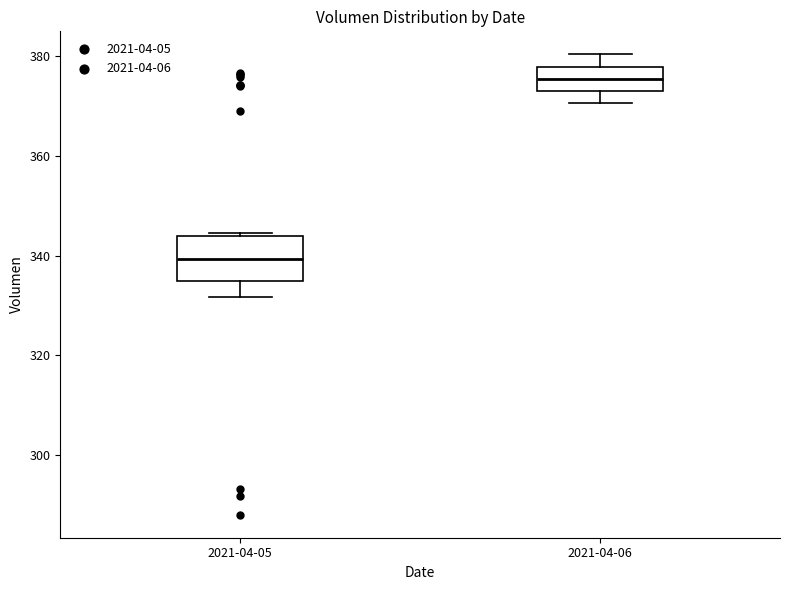

Where does the lower whisker of the box for 2021-04-05 end on the y-axis? The values are not printed on the chart, so give them approximately, as read against the axis.

332